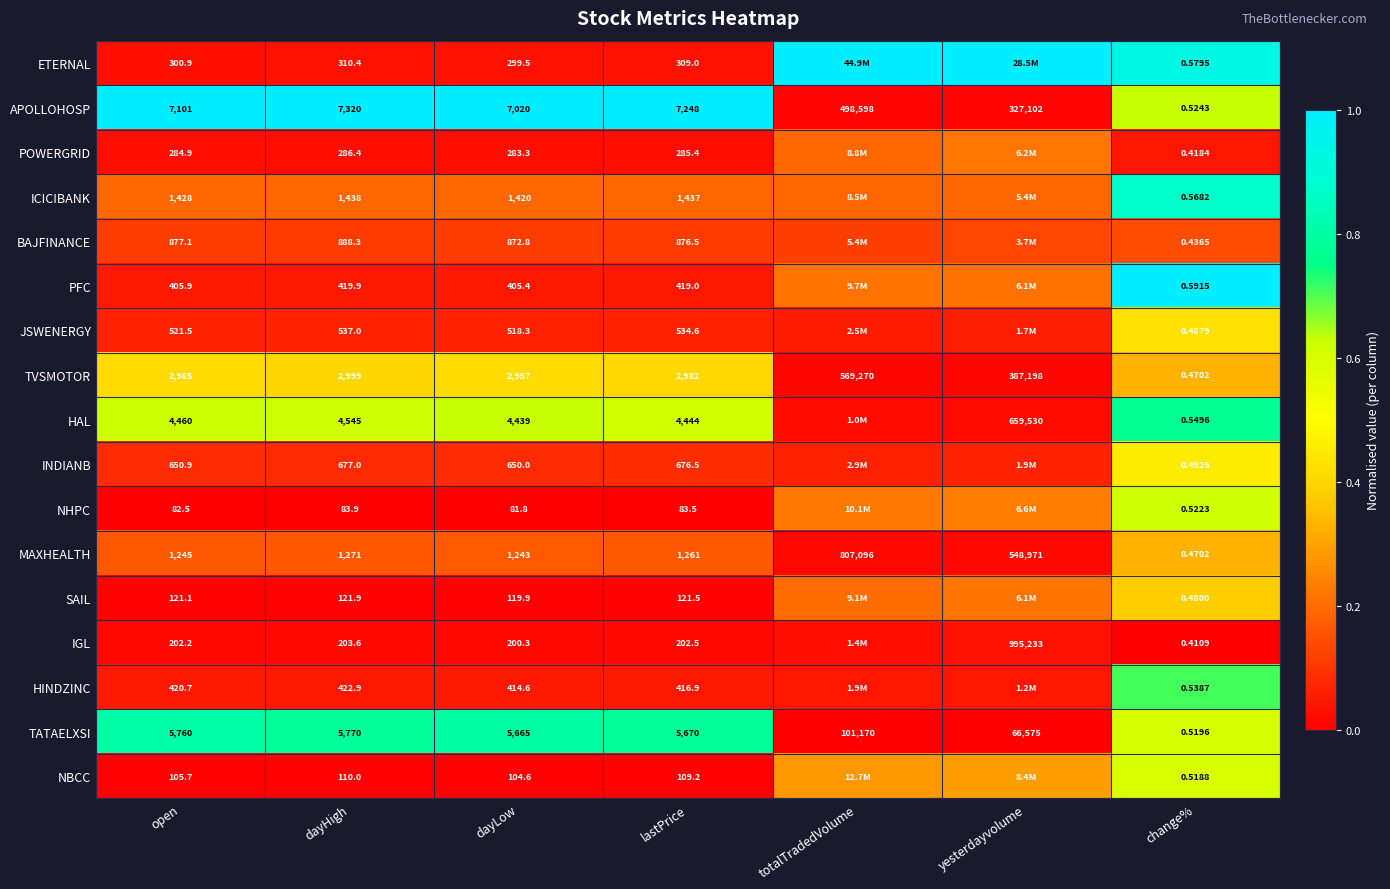

Which series changed the most between open and dayHigh?

APOLLOHOSP